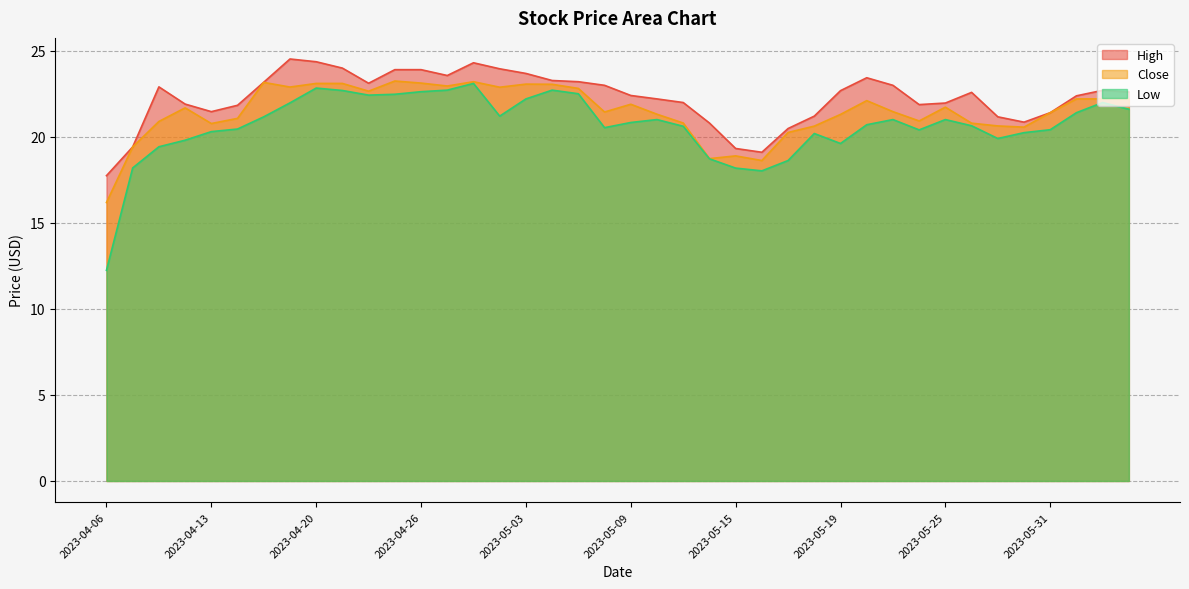

Which label corresponds to the smallest value in the chart?

2023-04-06